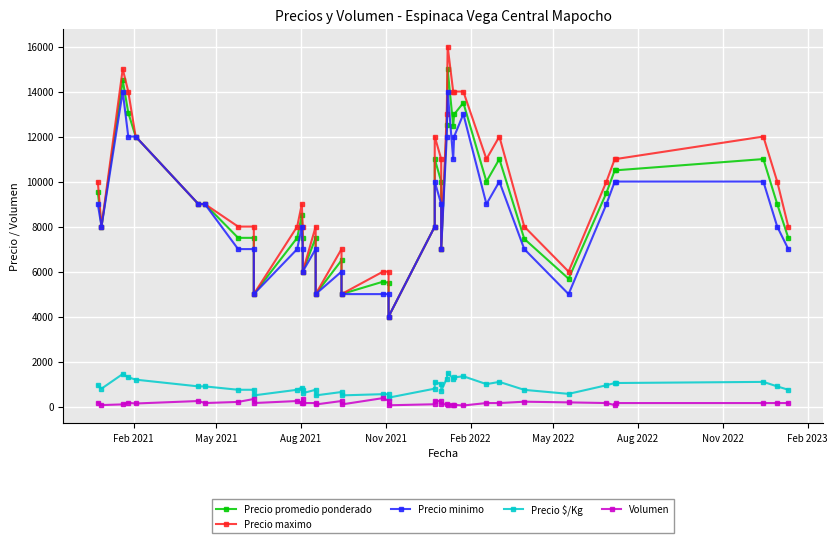

Which series has the largest total across all categories?

Precio maximo